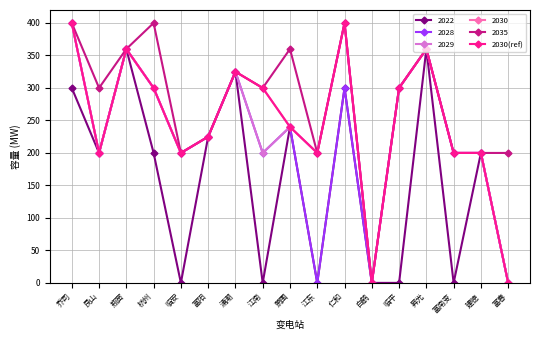

Reading left to right, what are all the values shown in this chart?

400	200	360	300	200	225	325	300	240	200	400	0	300	360	200	200	0